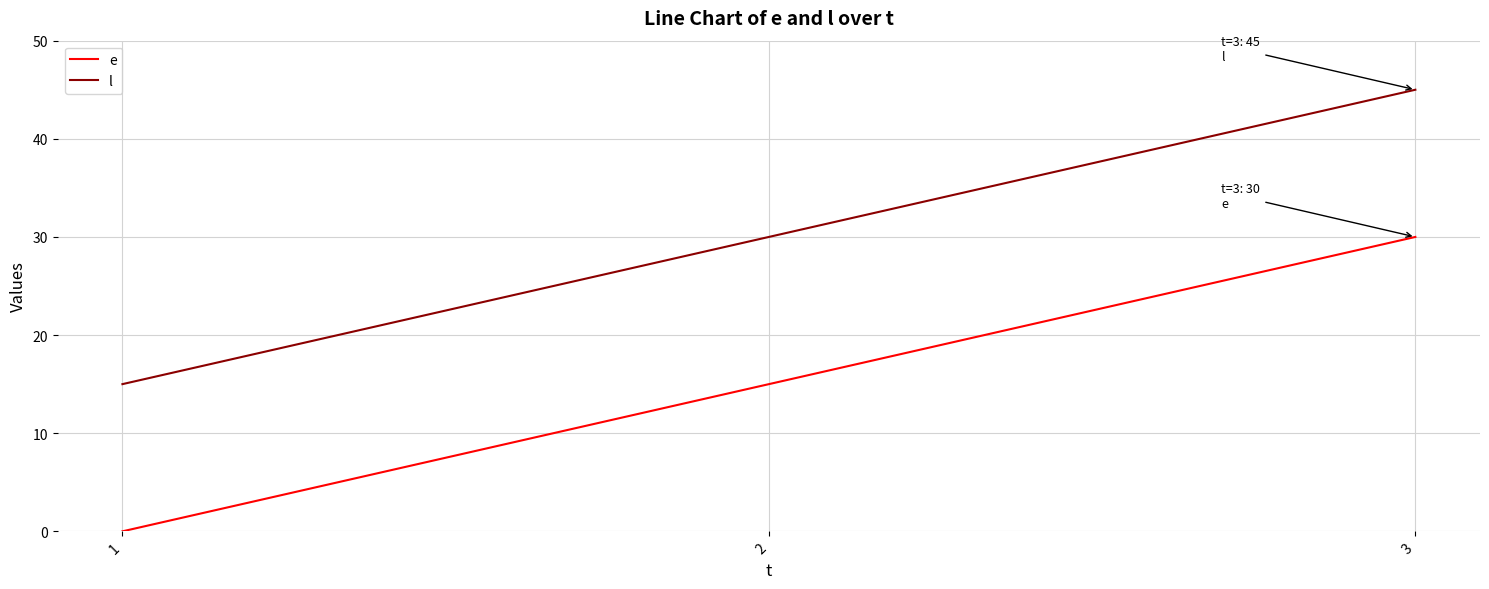

Is the value of e at 1 greater than the value of l at 2?

No